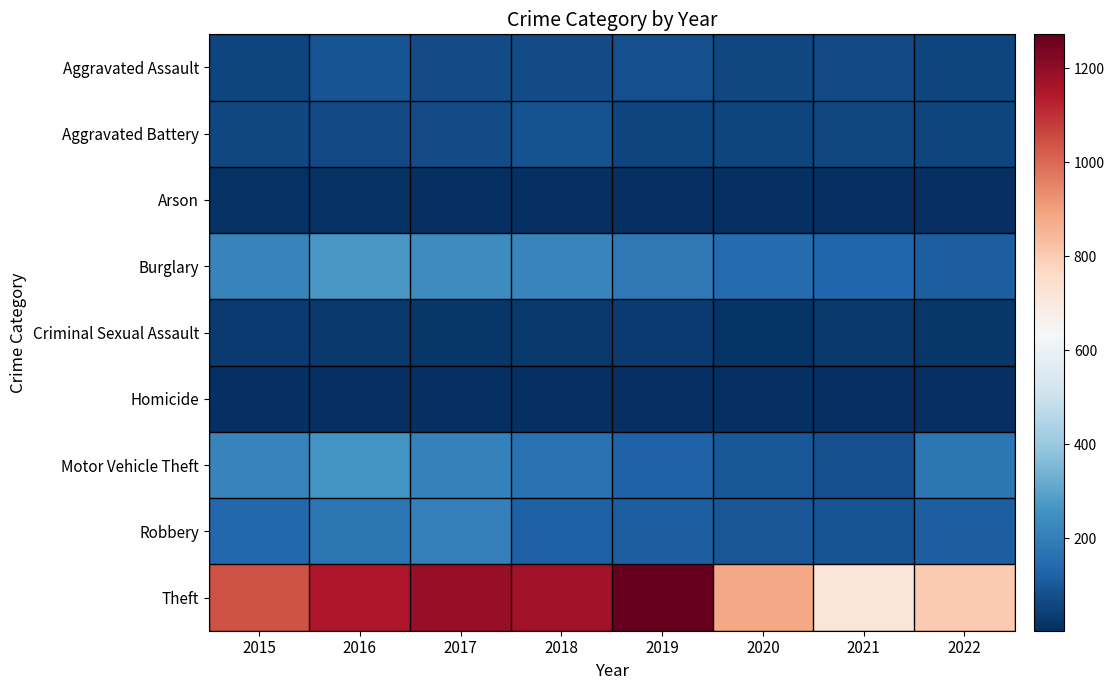

Which category has the lowest value across all series?

2022